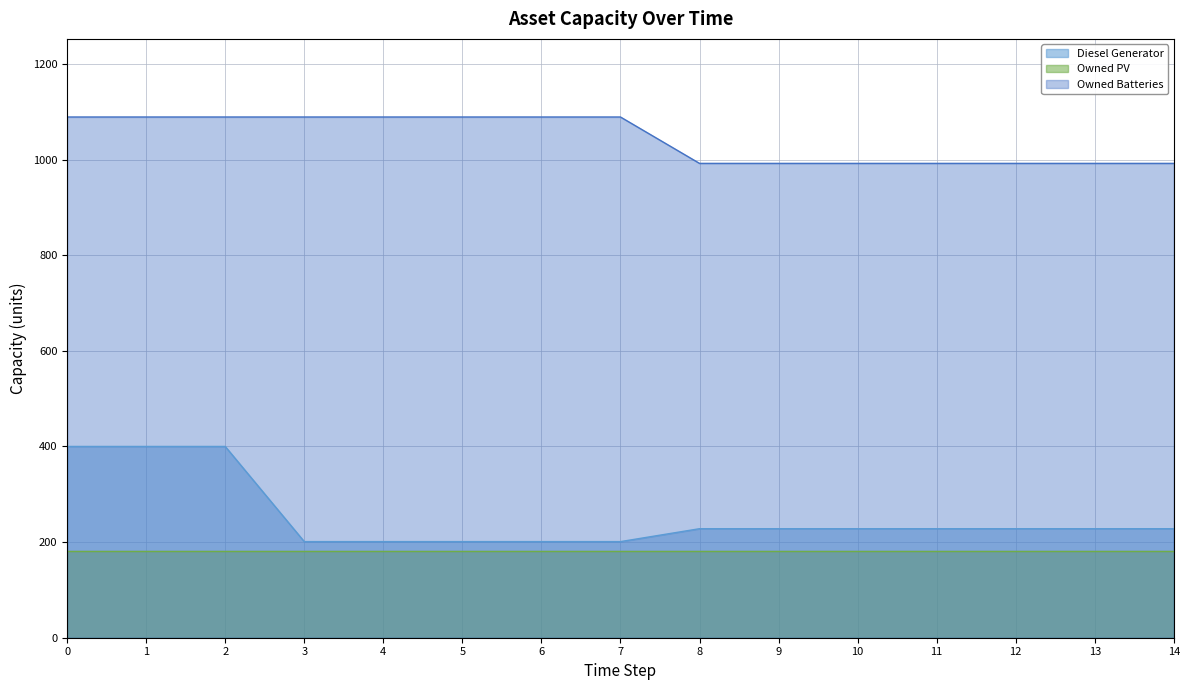

What is the total value across all series at 10?

1401